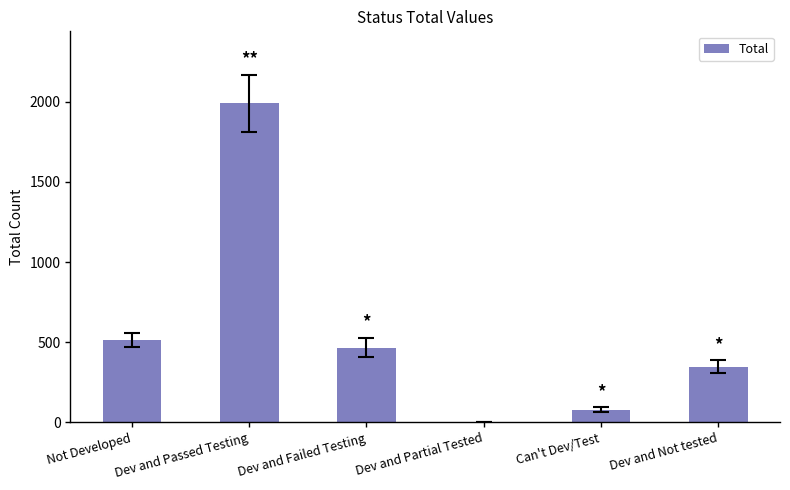

How many categories are shown in the chart?

6